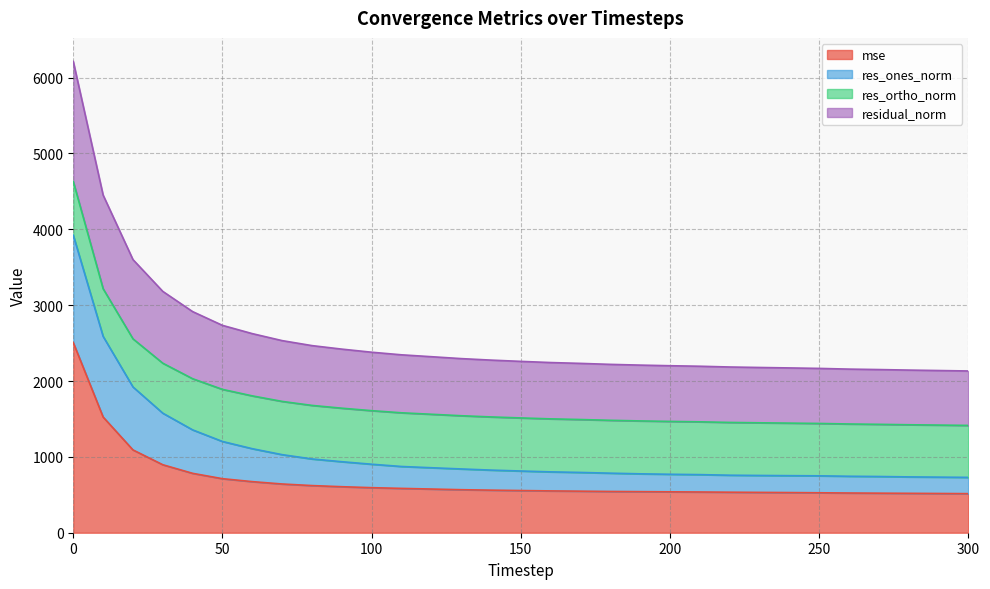

Is the value of residual_norm at 280 greater than the value of mse at 90?

Yes